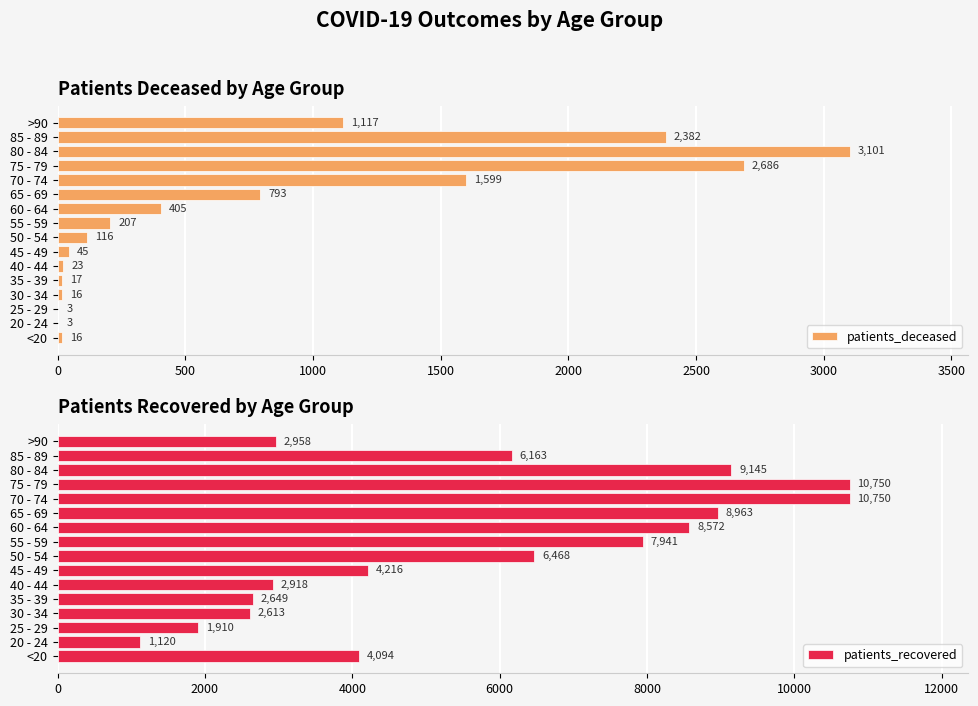

What is the lowest value of the patients_recovered series?

1120